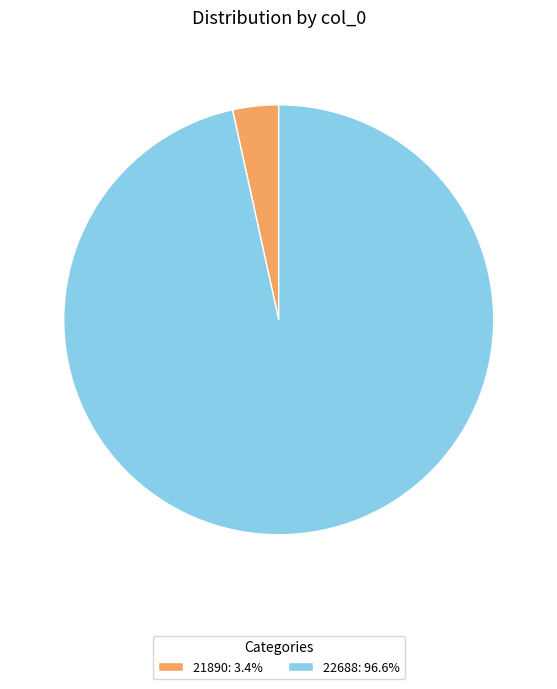

Is there a majority slice in this chart?

Yes